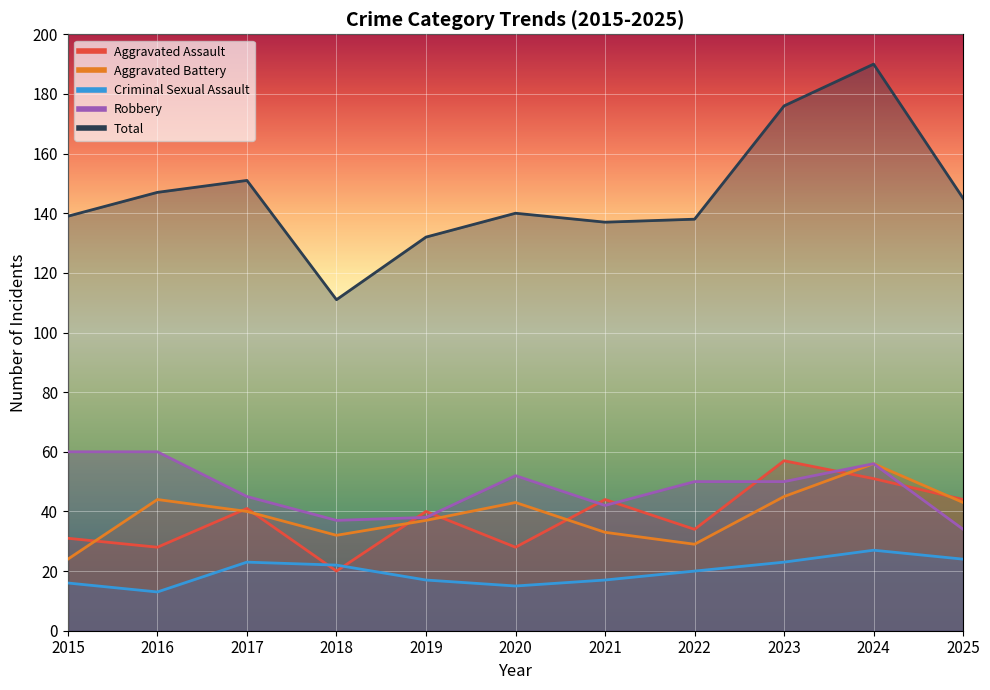

At which label does Aggravated Battery first exceed 40?

2016